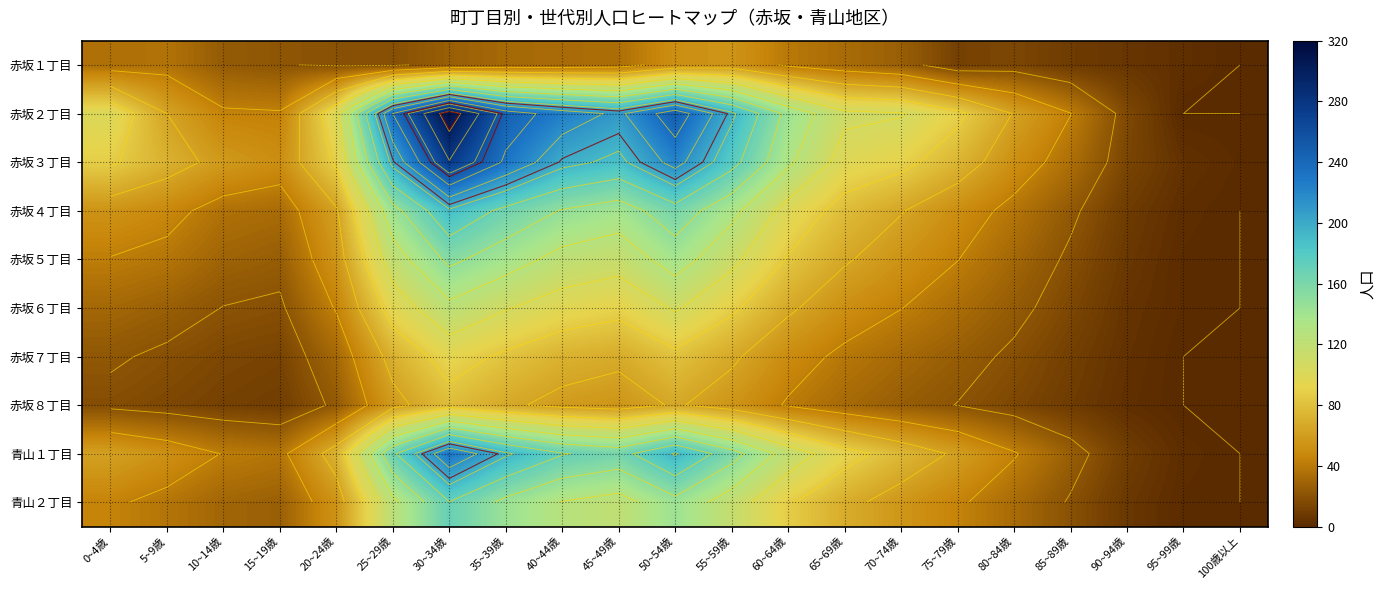

At which label does 赤坂３丁目 reach its minimum?

100歳以上